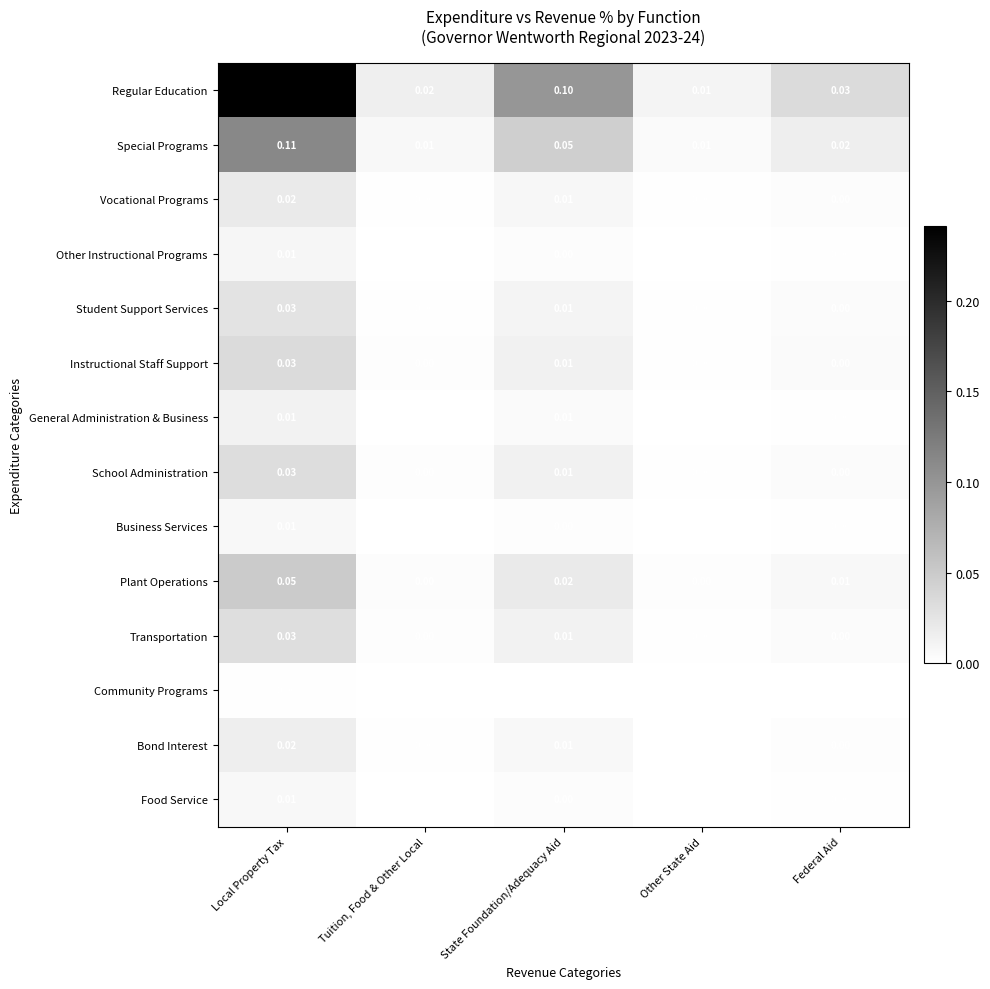

Which series has the largest total across all categories?

Regular Education